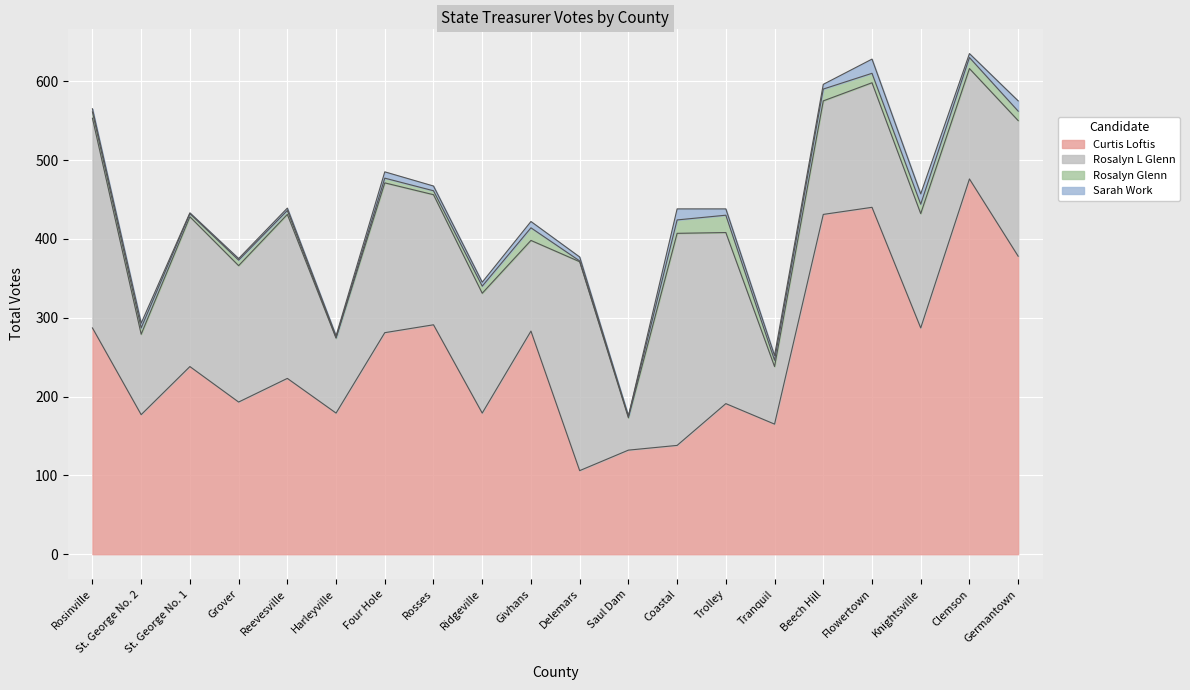

What is the difference between the Rosalyn L Glenn values at Beech Hill and Rosinville?

122